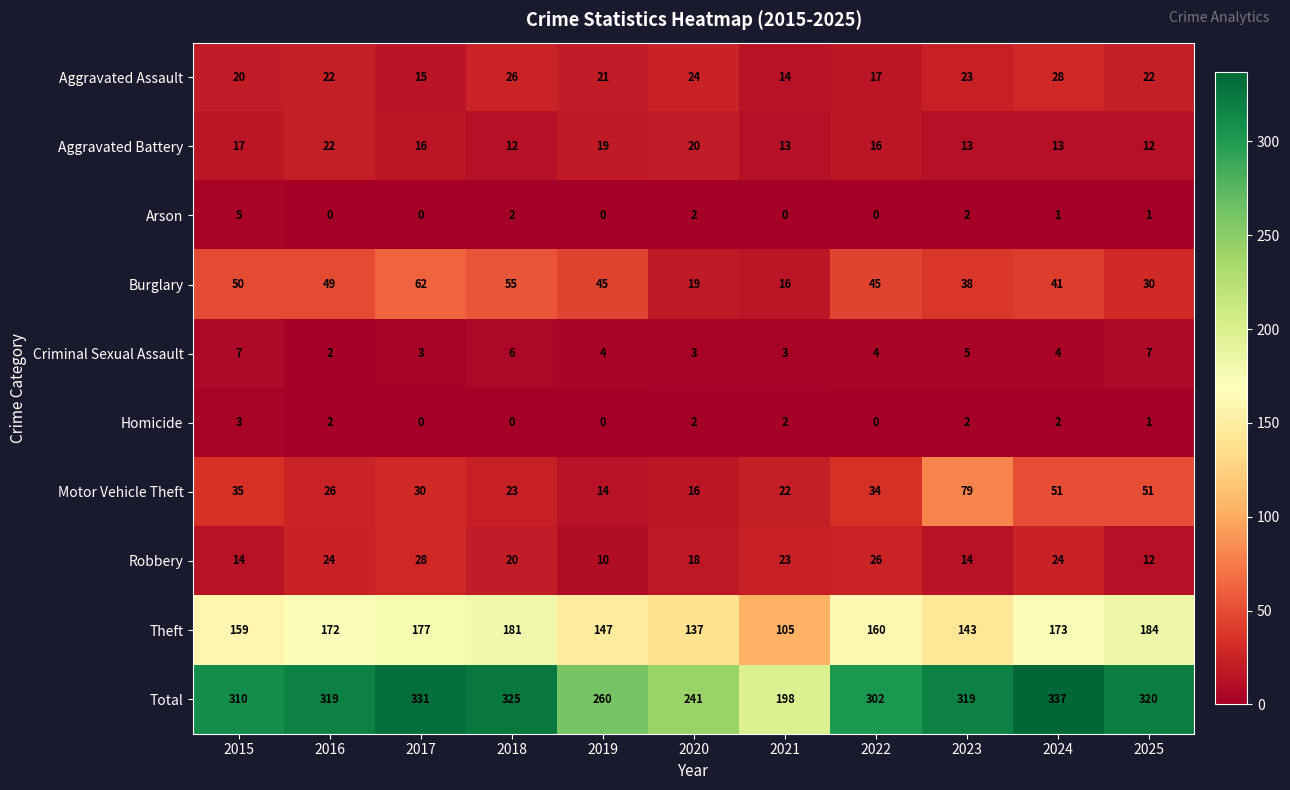

Is it true that Arson equals 0 at 2017?

True